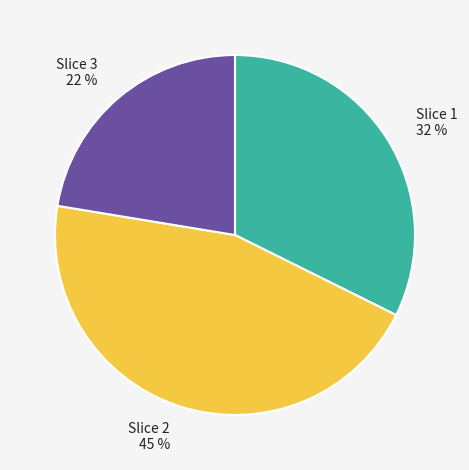

To the nearest percent, what is the difference between the largest and smallest slice percentages?

23%